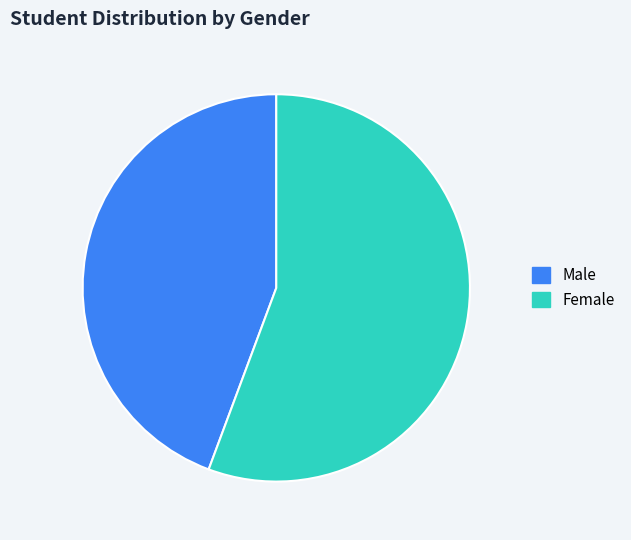

The Female slice represents 56% of the pie. True or false?

True